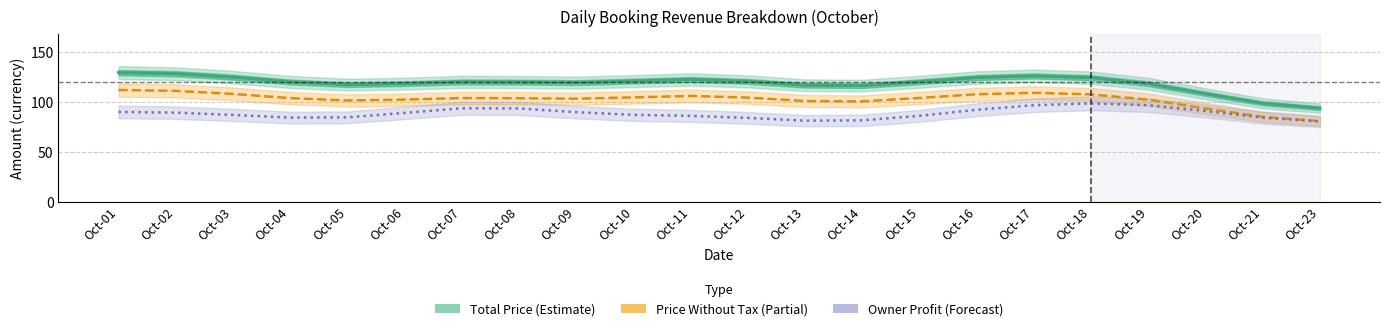

Which label corresponds to the smallest value in the chart?

Oct-23